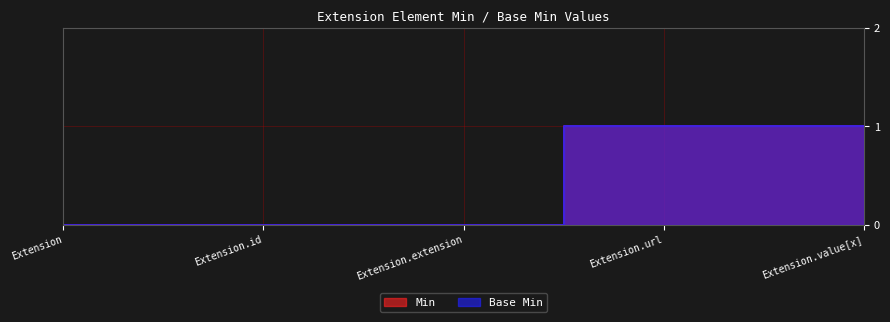

Which series has the largest total across all categories?

Min